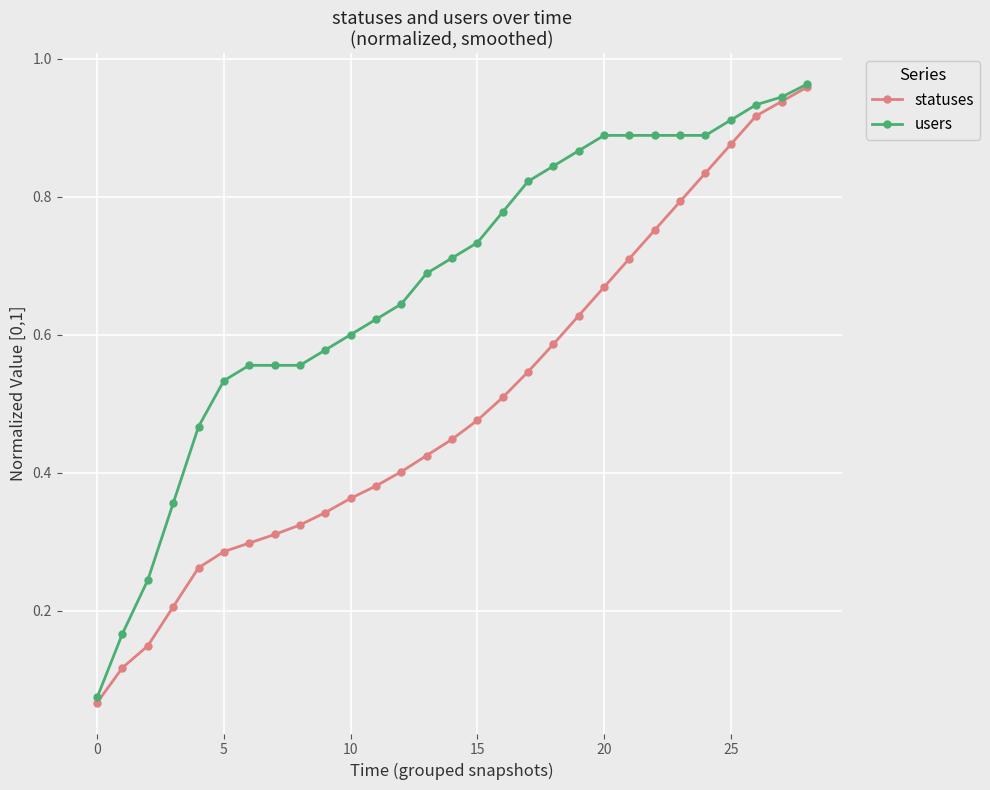

Which series has the largest range (max minus min)?

statuses